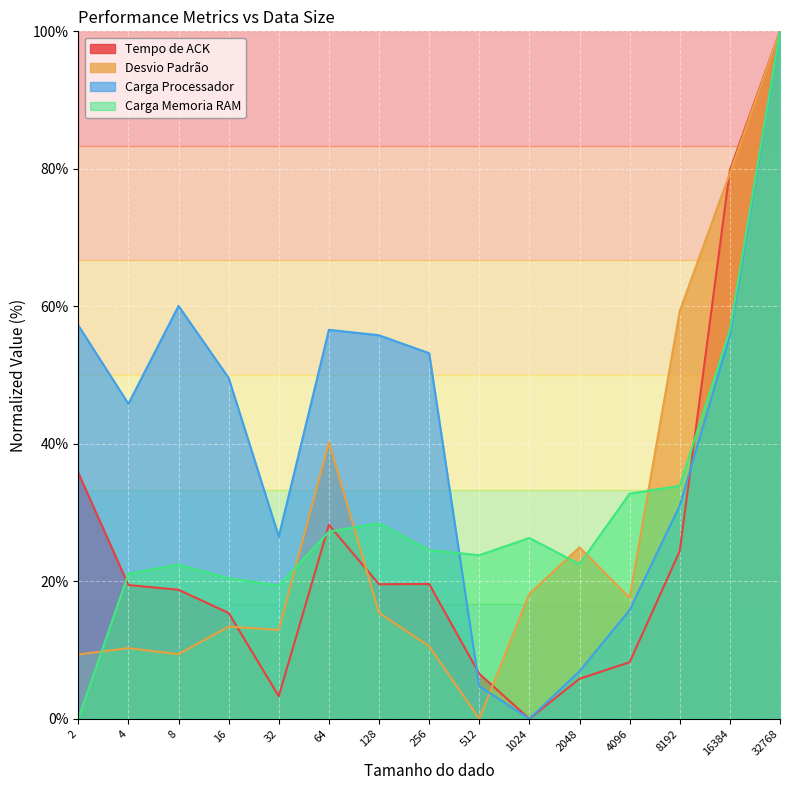

What is the sum of the Carga Memoria RAM values at 128 and 2048?

50.9